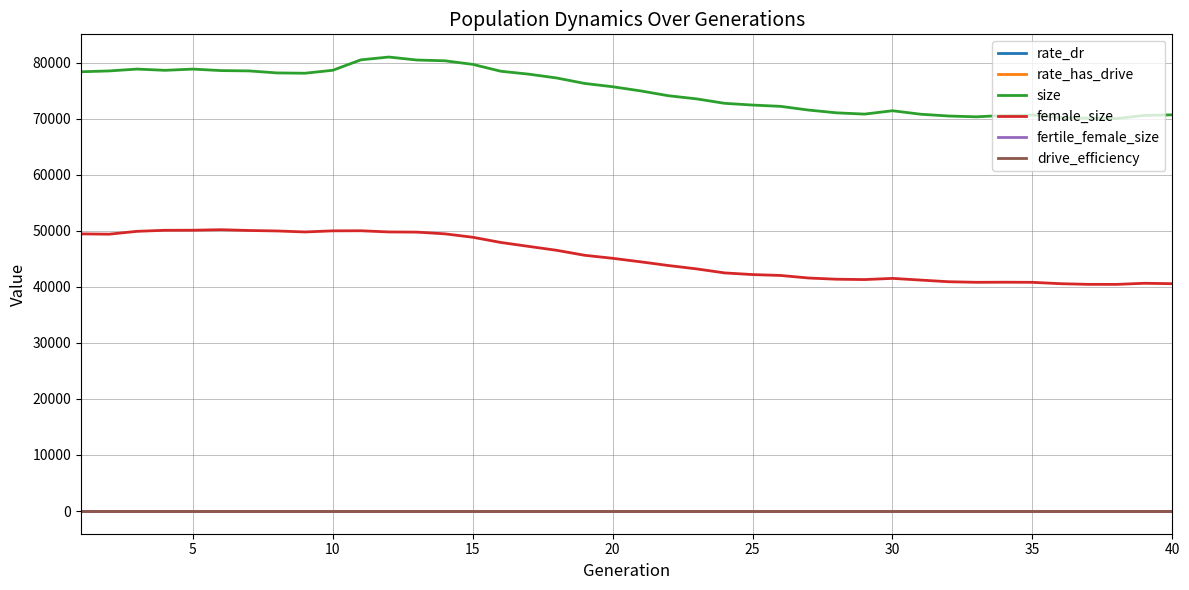

Which series has the largest range (max minus min)?

size